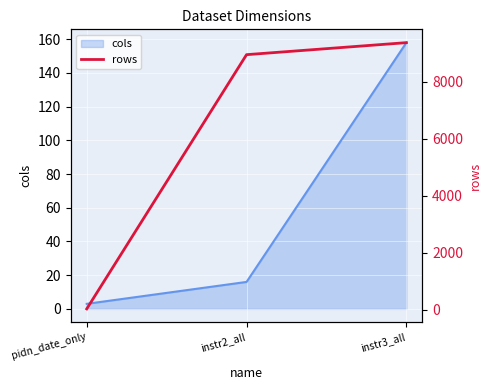

Where does the data first go above 8955?

instr3_all